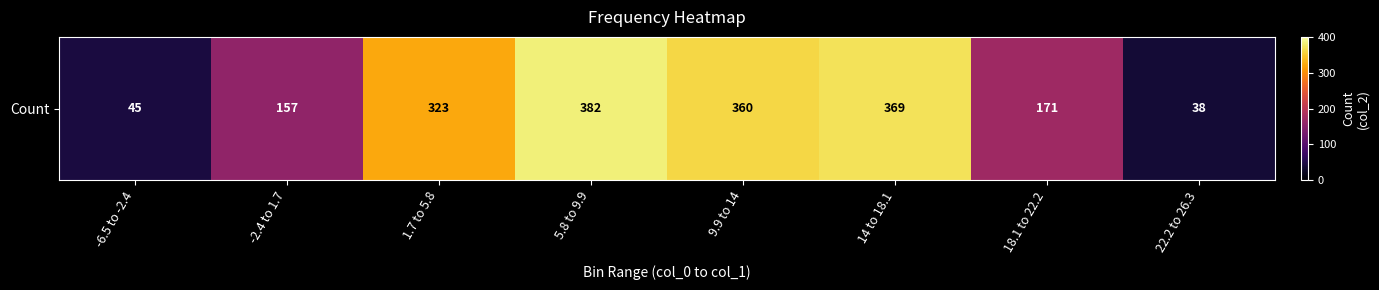

Which label corresponds to the smallest value in the chart?

22.2 to 26.3